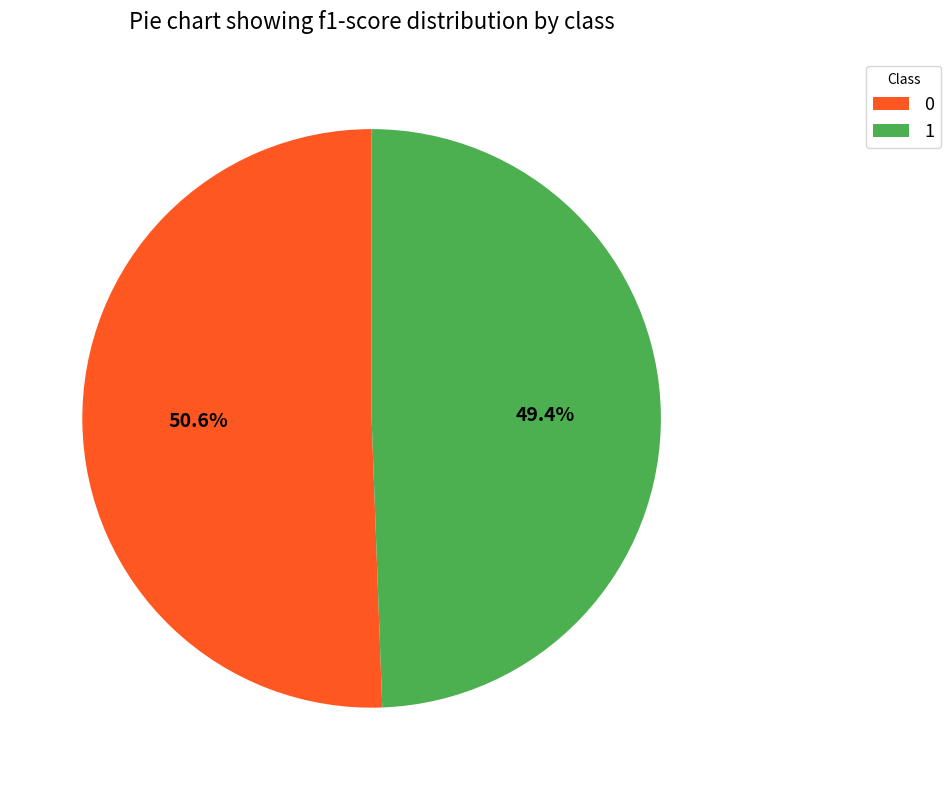

Count the number of slices in the pie.

2